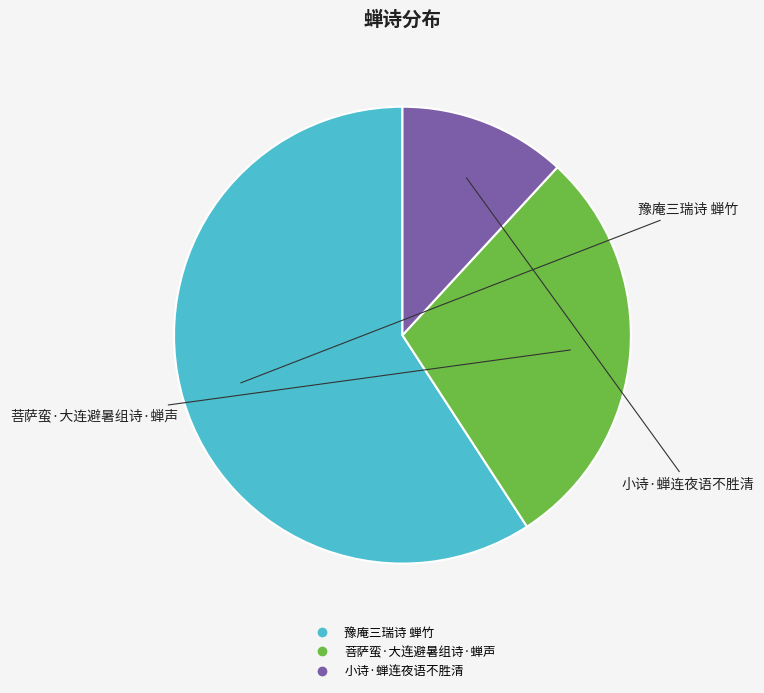

Do 豫庵三瑞诗 蝉竹 and 菩萨蛮·大连避暑组诗·蝉声 together represent more than half of the pie?

Yes